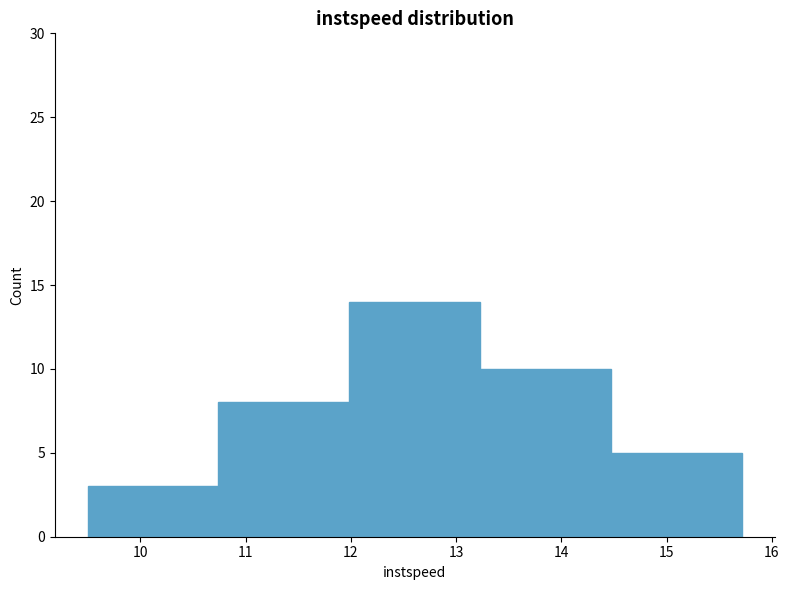

How tall is the bar that spans 9.5 to 10.7 on the x-axis? Neither the bar edges nor the heights are printed on the chart, so give them approximately, as read against the axes.

3